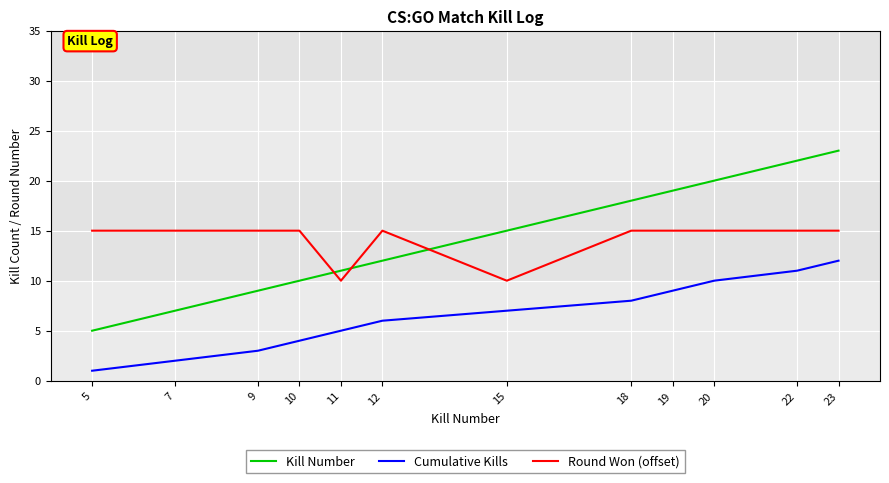

Count the number of categories in the chart.

12